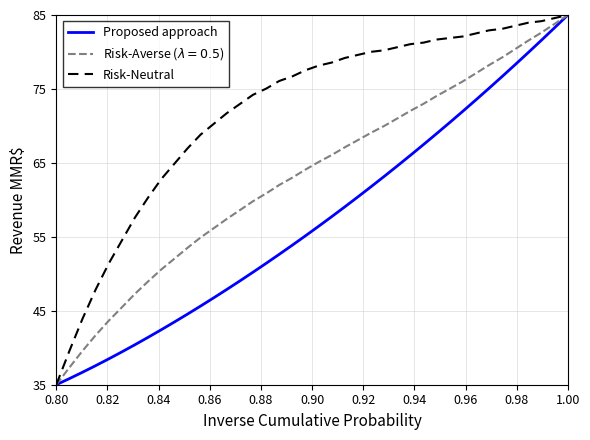

What is the minimum value for Proposed approach?

35.0